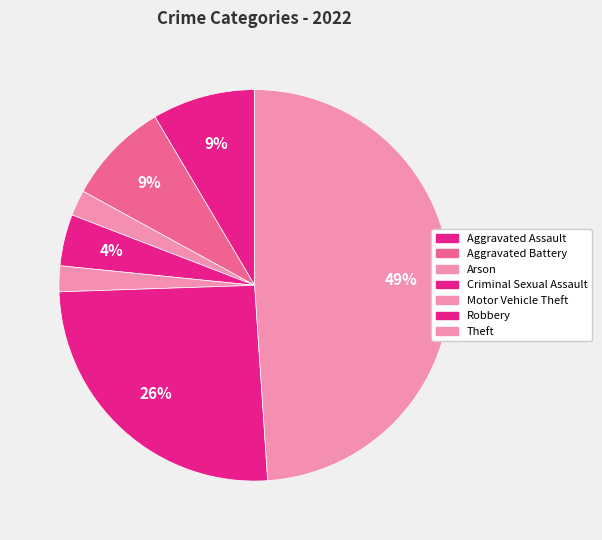

Count the number of slices in the pie.

7